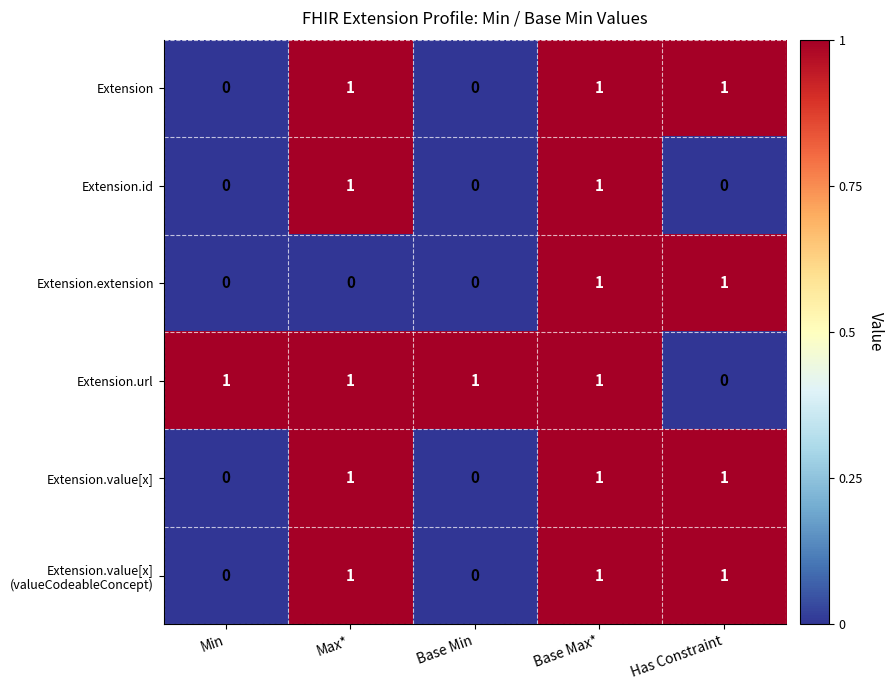

What is the greatest value displayed?

1